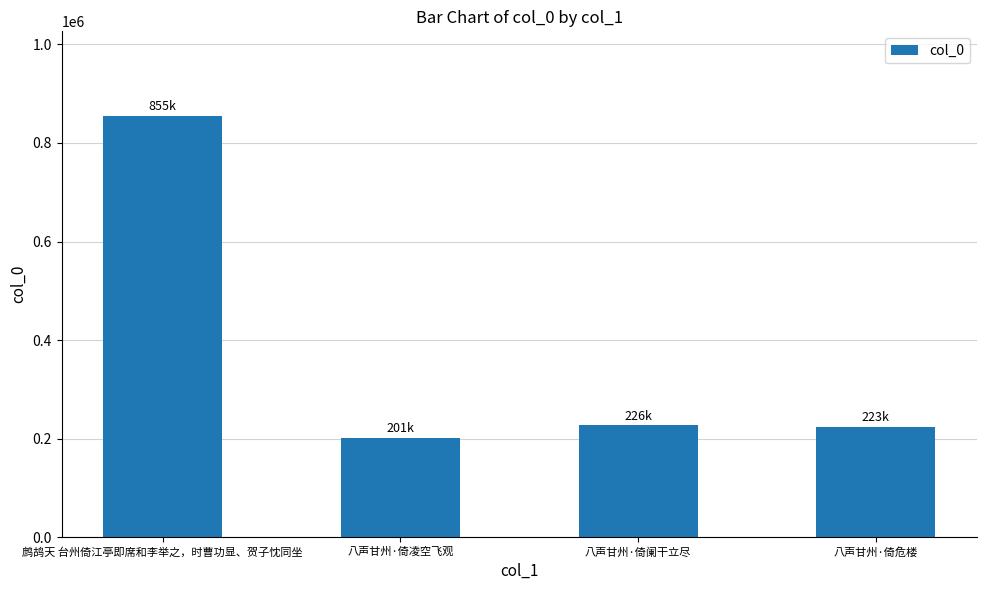

What value does the data have at 鹧鸪天 台州倚江亭即席和李举之，时曹功显、贺子忱同坐, to the nearest 10?

855600